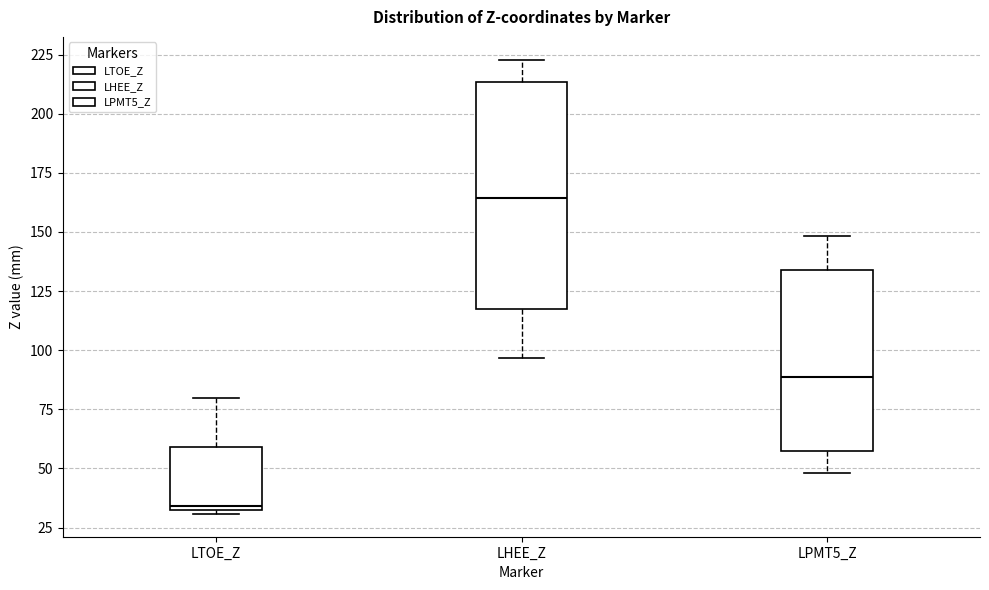

Reading left to right, transcribe this box plot: for each box, give where its median line is, the range the box spans, and where its two whiskers end, as read against the y-axis. The values are not printed on the chart, so give them approximately, as read against the axis.

LTOE_Z: median 35, box 30 to 60, whiskers 30 (just below the box's lower edge) to 80
LHEE_Z: median 165, box 115 to 215, whiskers 95 to 225
LPMT5_Z: median 90, box 55 to 135, whiskers 50 to 150